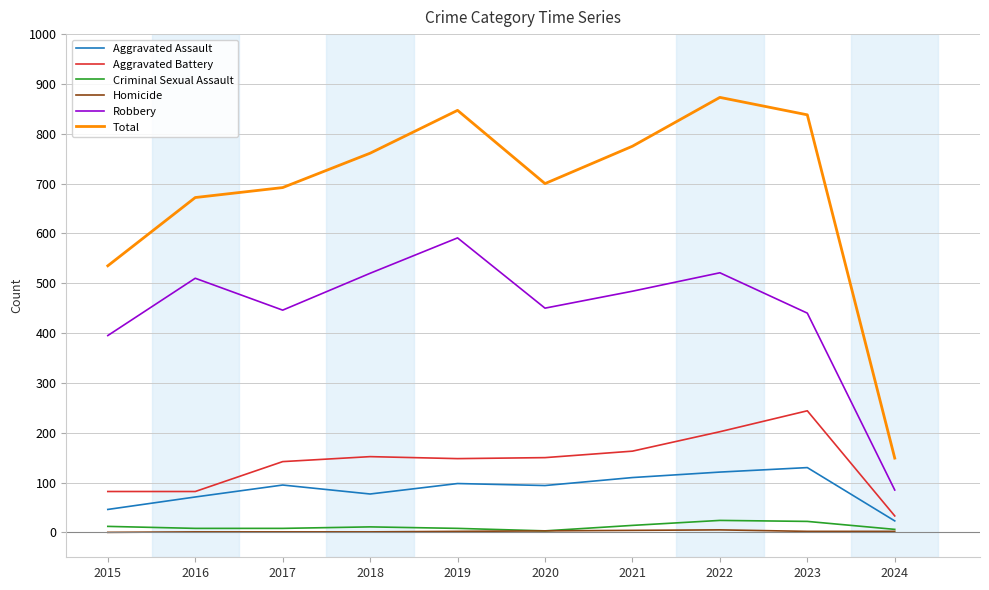

Where is Robbery nearest to the value 338?

2015